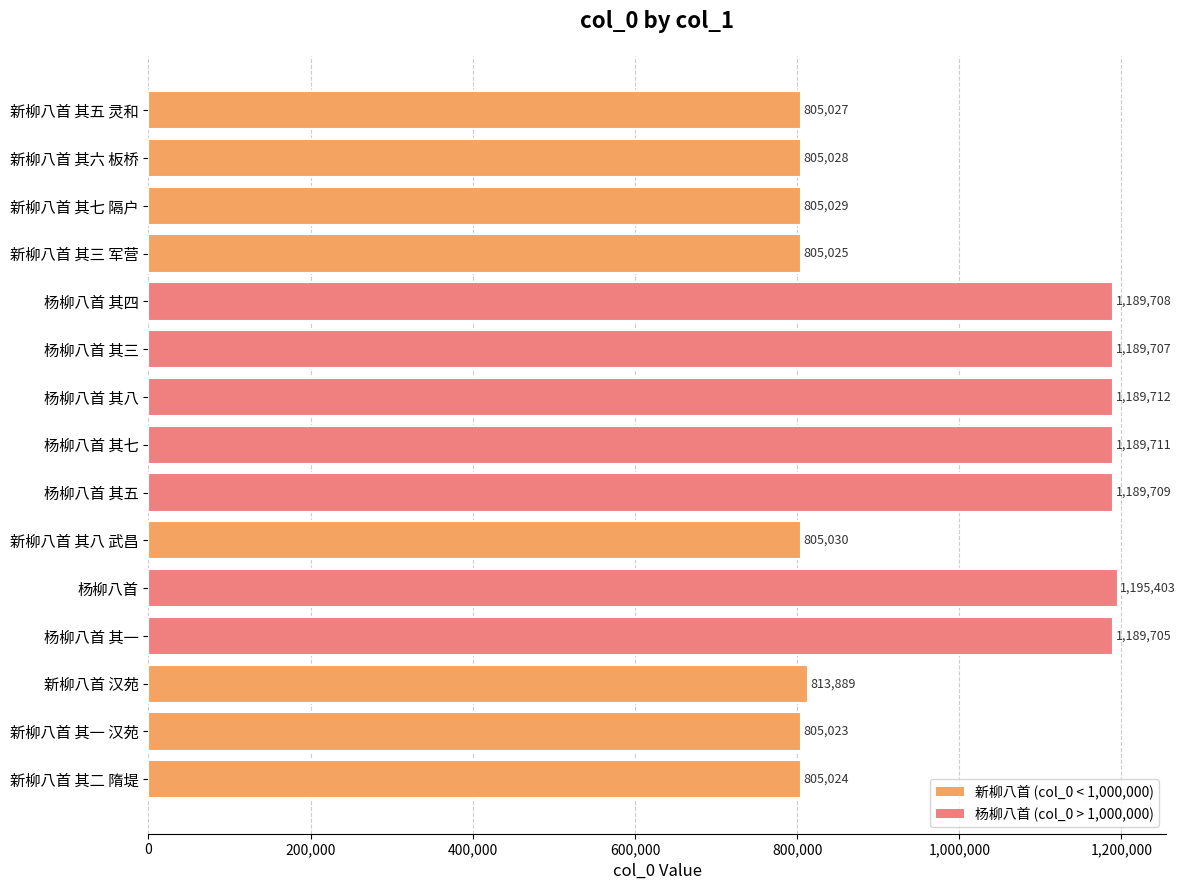

Reading bottom to top, extract all data points from this chart.

新柳八首 其二 隋堤=805024	新柳八首 其一 汉苑=805023	新柳八首 汉苑=813889	杨柳八首 其一=1189705	杨柳八首=1195403	新柳八首 其八 武昌=805030	杨柳八首 其五=1189709	杨柳八首 其七=1189711	杨柳八首 其八=1189712	杨柳八首 其三=1189707	杨柳八首 其四=1189708	新柳八首 其三 军营=805025	新柳八首 其七 隔户=805029	新柳八首 其六 板桥=805028	新柳八首 其五 灵和=805027